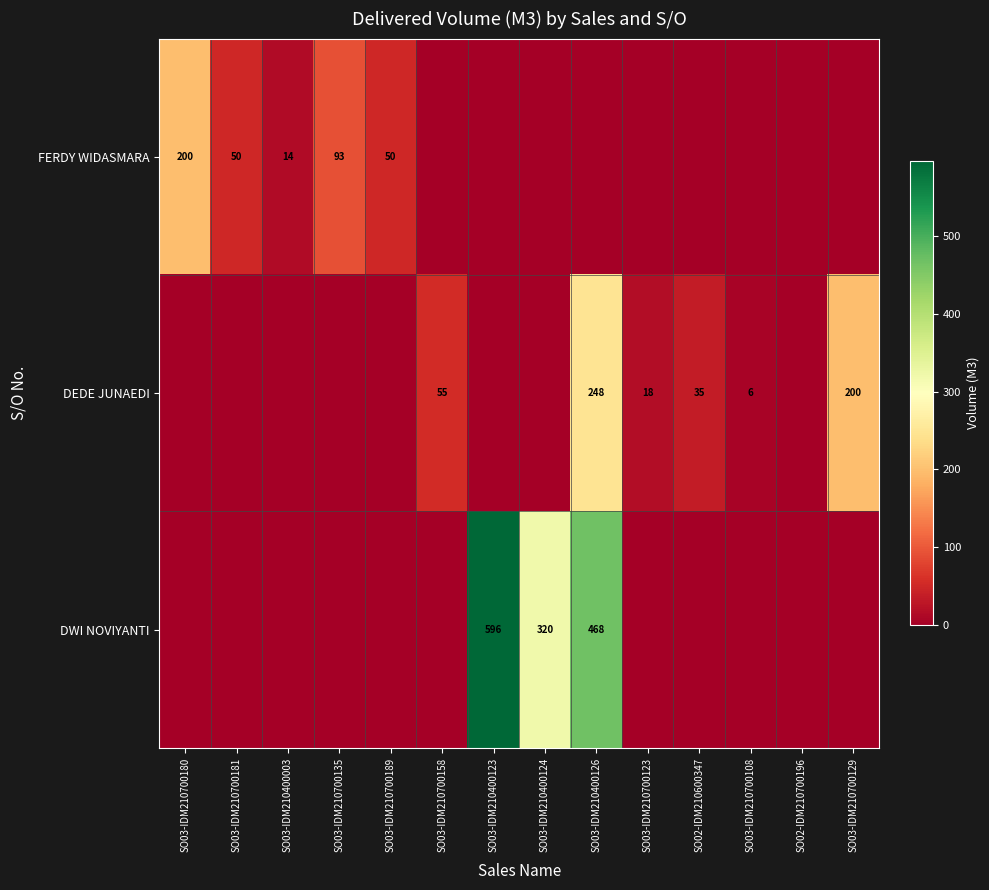

Is it true that FERDY WIDASMARA equals 93 at SO03-IDM210700135?

True